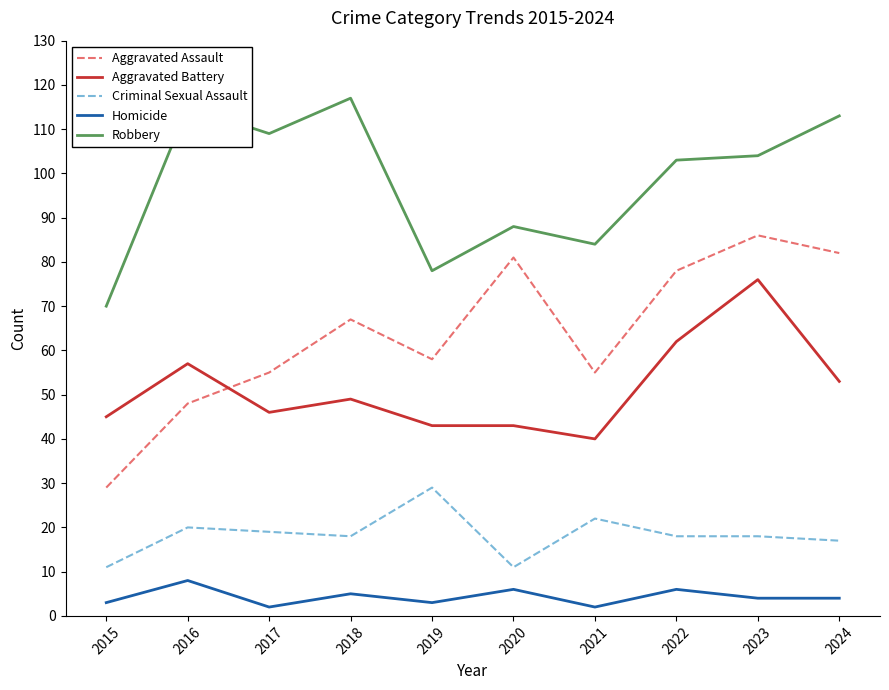

What is the difference between the maximum and second lowest values in the Criminal Sexual Assault series?

18